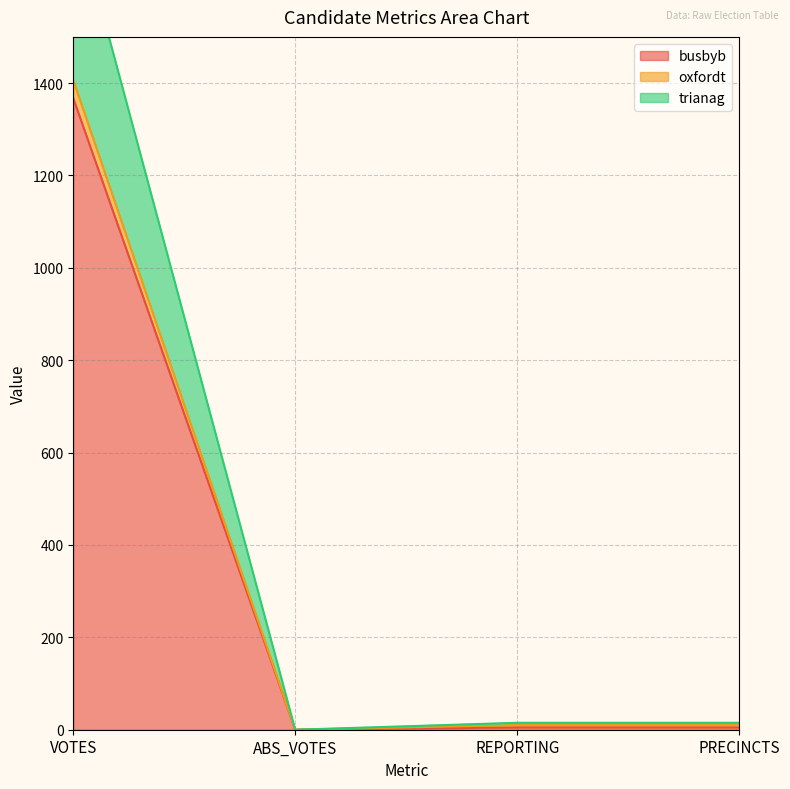

Reading right to left, extract all data points from this chart.

busbyb: 5	5	0	1367
oxfordt: 15	15	0	1787
trianag: 10	10	0	1406